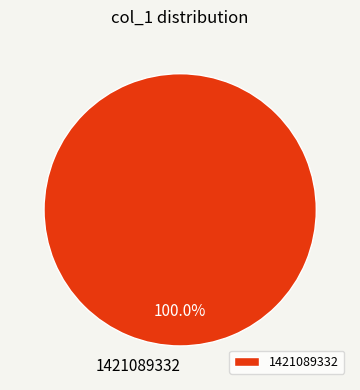

Is 1421089332 the majority of the pie?

Yes